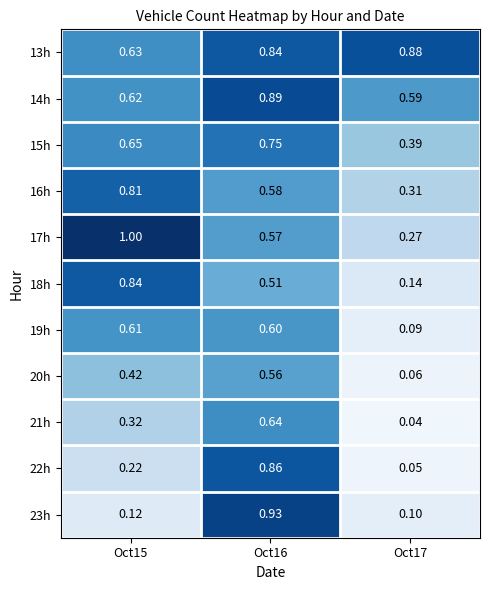

Is the value of 19h at Oct16 greater than the value of 16h at Oct17?

Yes